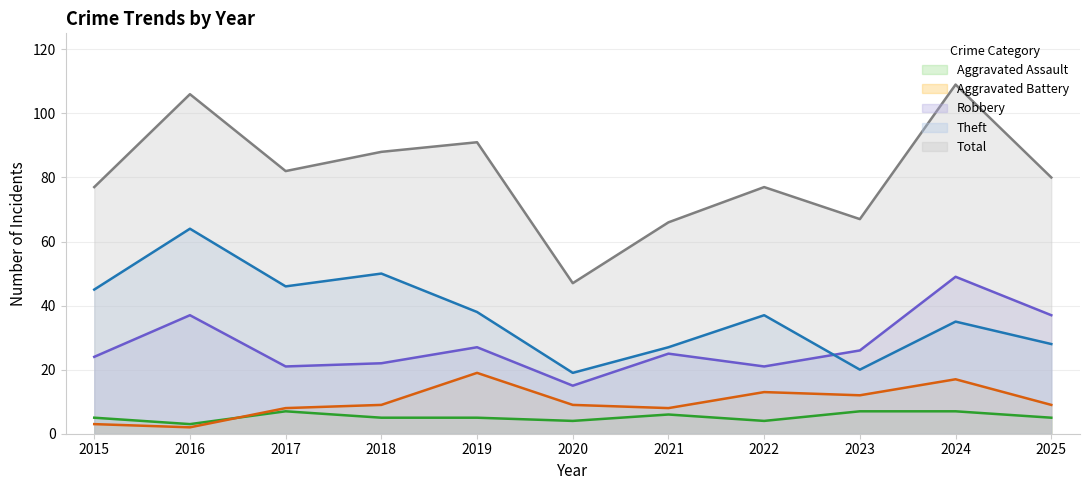

How many interior local peaks does the Theft series have?

4